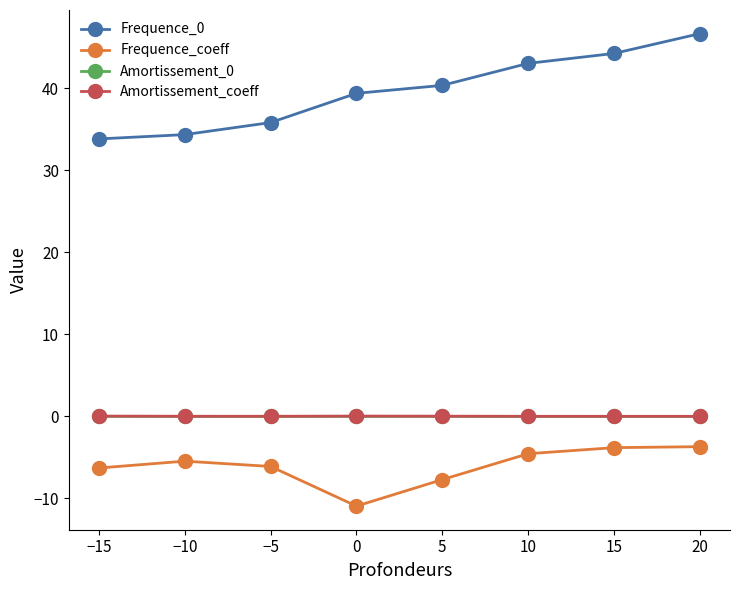

True or false: Amortissement_0 has a value of 0.0 at 5.

True